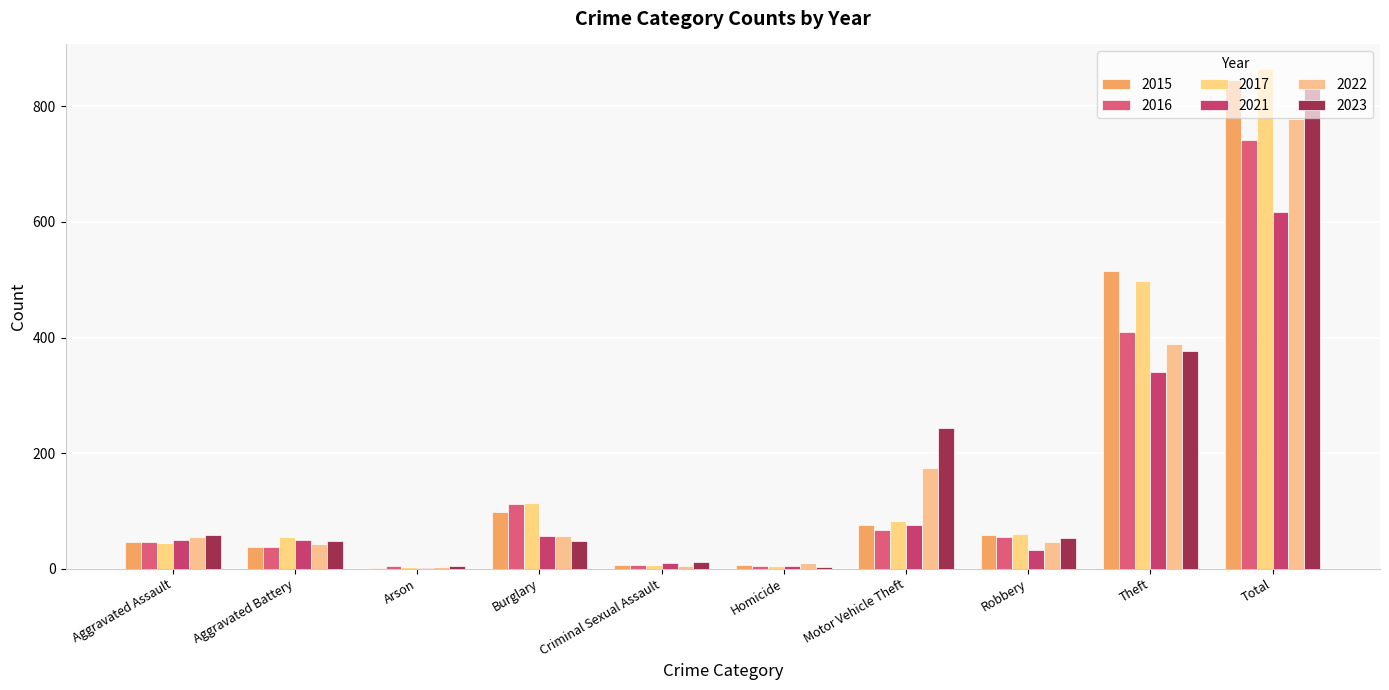

Is the value of 2021 at Theft greater than the value of 2022 at Arson?

Yes